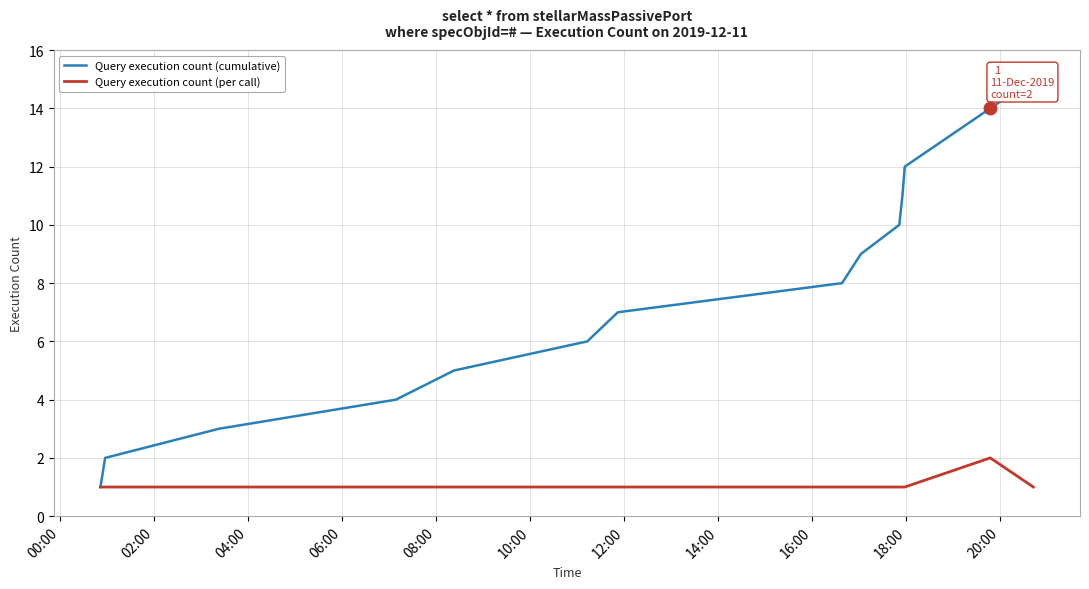

Which series has the largest total across all categories?

Query execution count (cumulative)